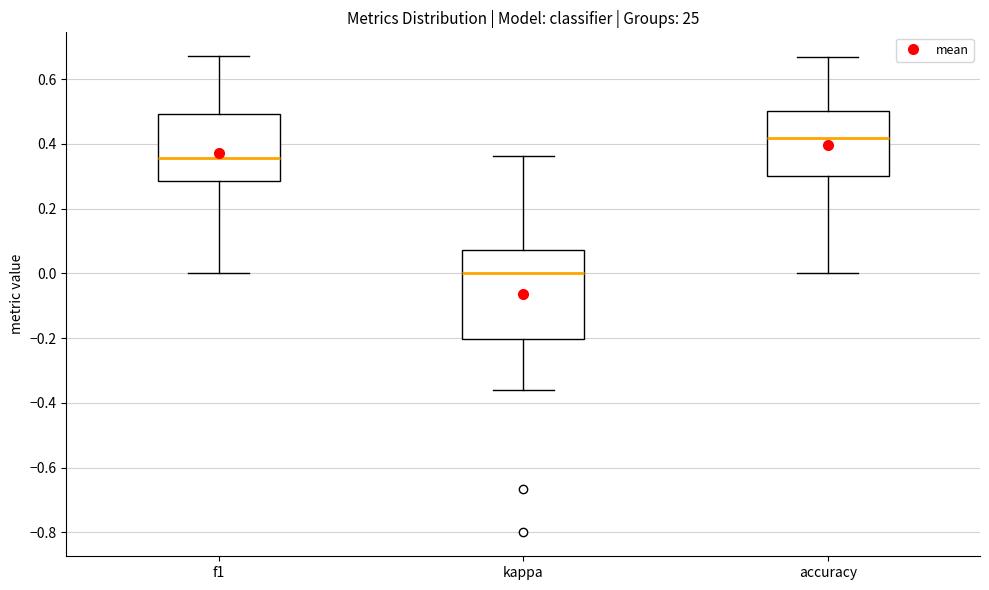

Reading left to right, transcribe this box plot: for each box, give where its median line is, the range the box spans, and where its two whiskers end, as read against the y-axis. The values are not printed on the chart, so give them approximately, as read against the axis.

f1: median 0.36, box 0.28 to 0.50, whiskers 0.00 to 0.68
kappa: median 0.00, box -0.20 to 0.08, whiskers -0.36 to 0.36
accuracy: median 0.42, box 0.30 to 0.50, whiskers 0.00 to 0.66